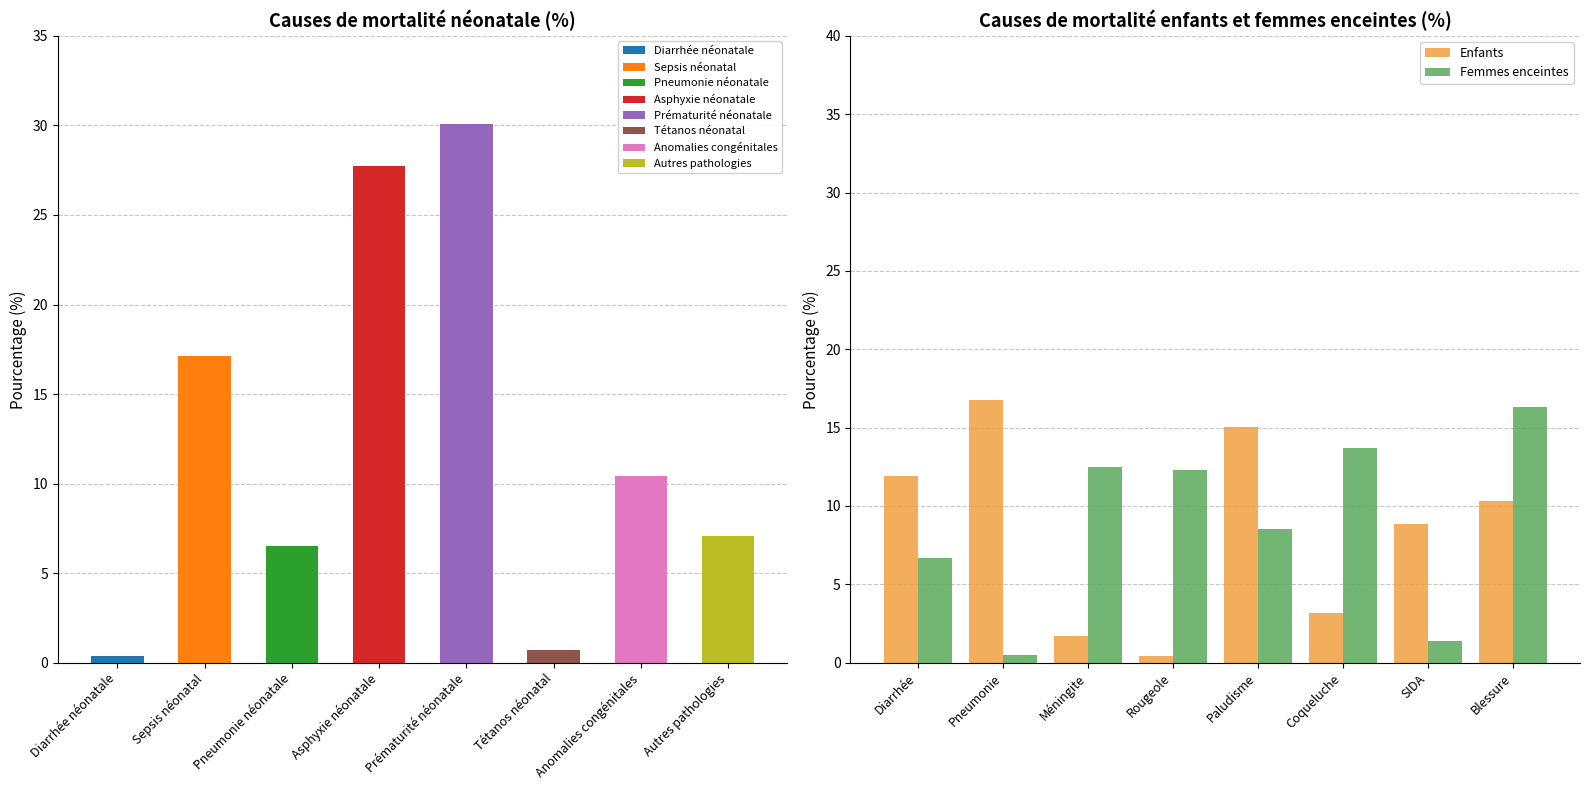

At which label is Enfants closest to 8?

SIDA